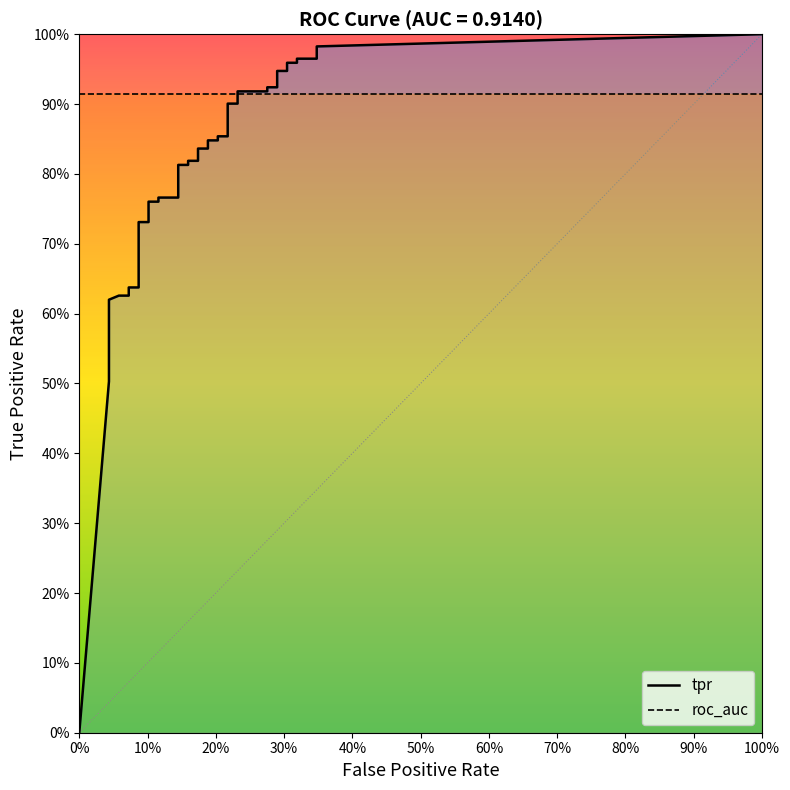

What is the value of the fpr point at the 33rd from the left?

0.3